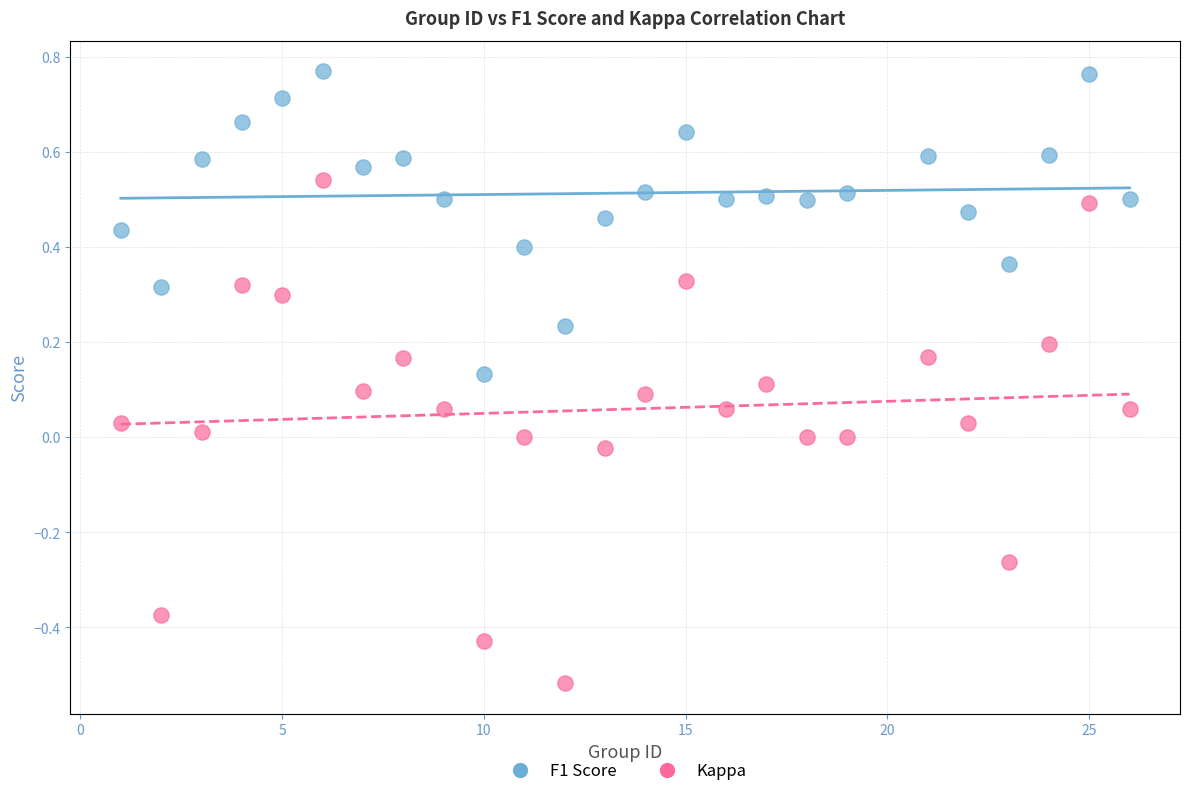

What is the X range (max minus min) for the scatter plot?

25.0